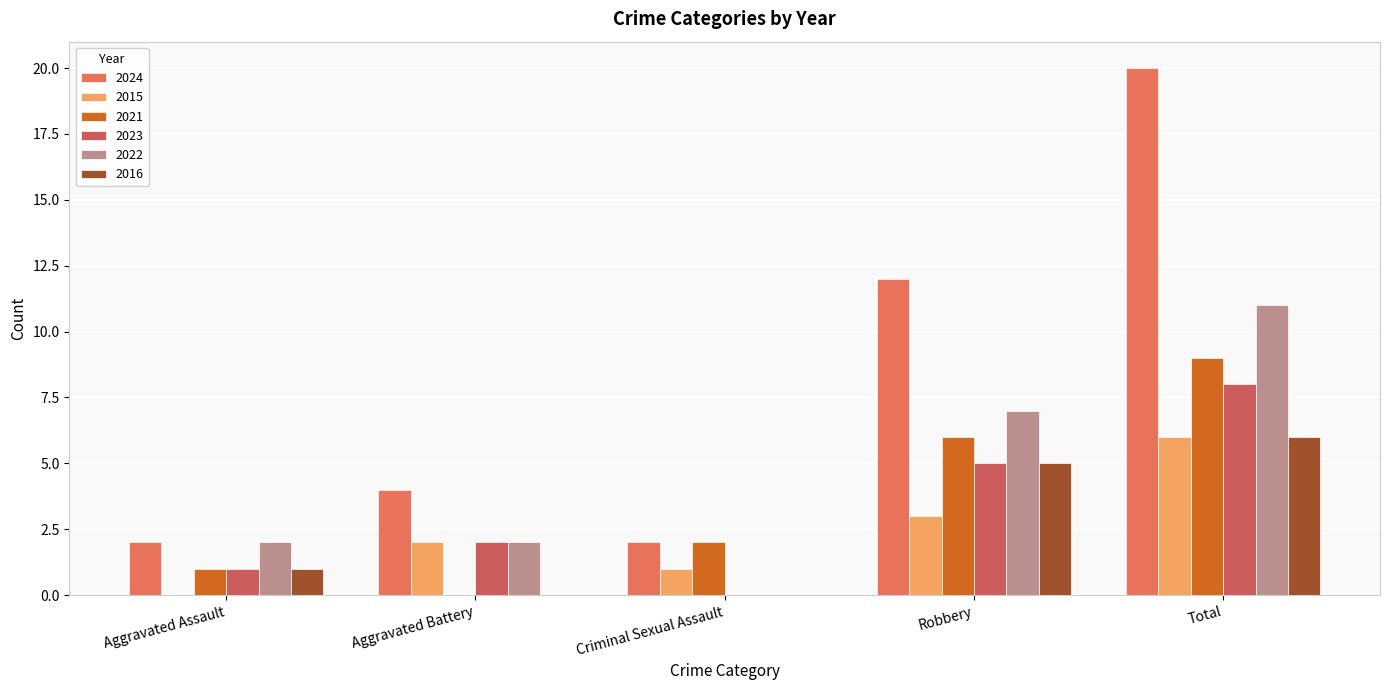

Are the bars horizontal?

No